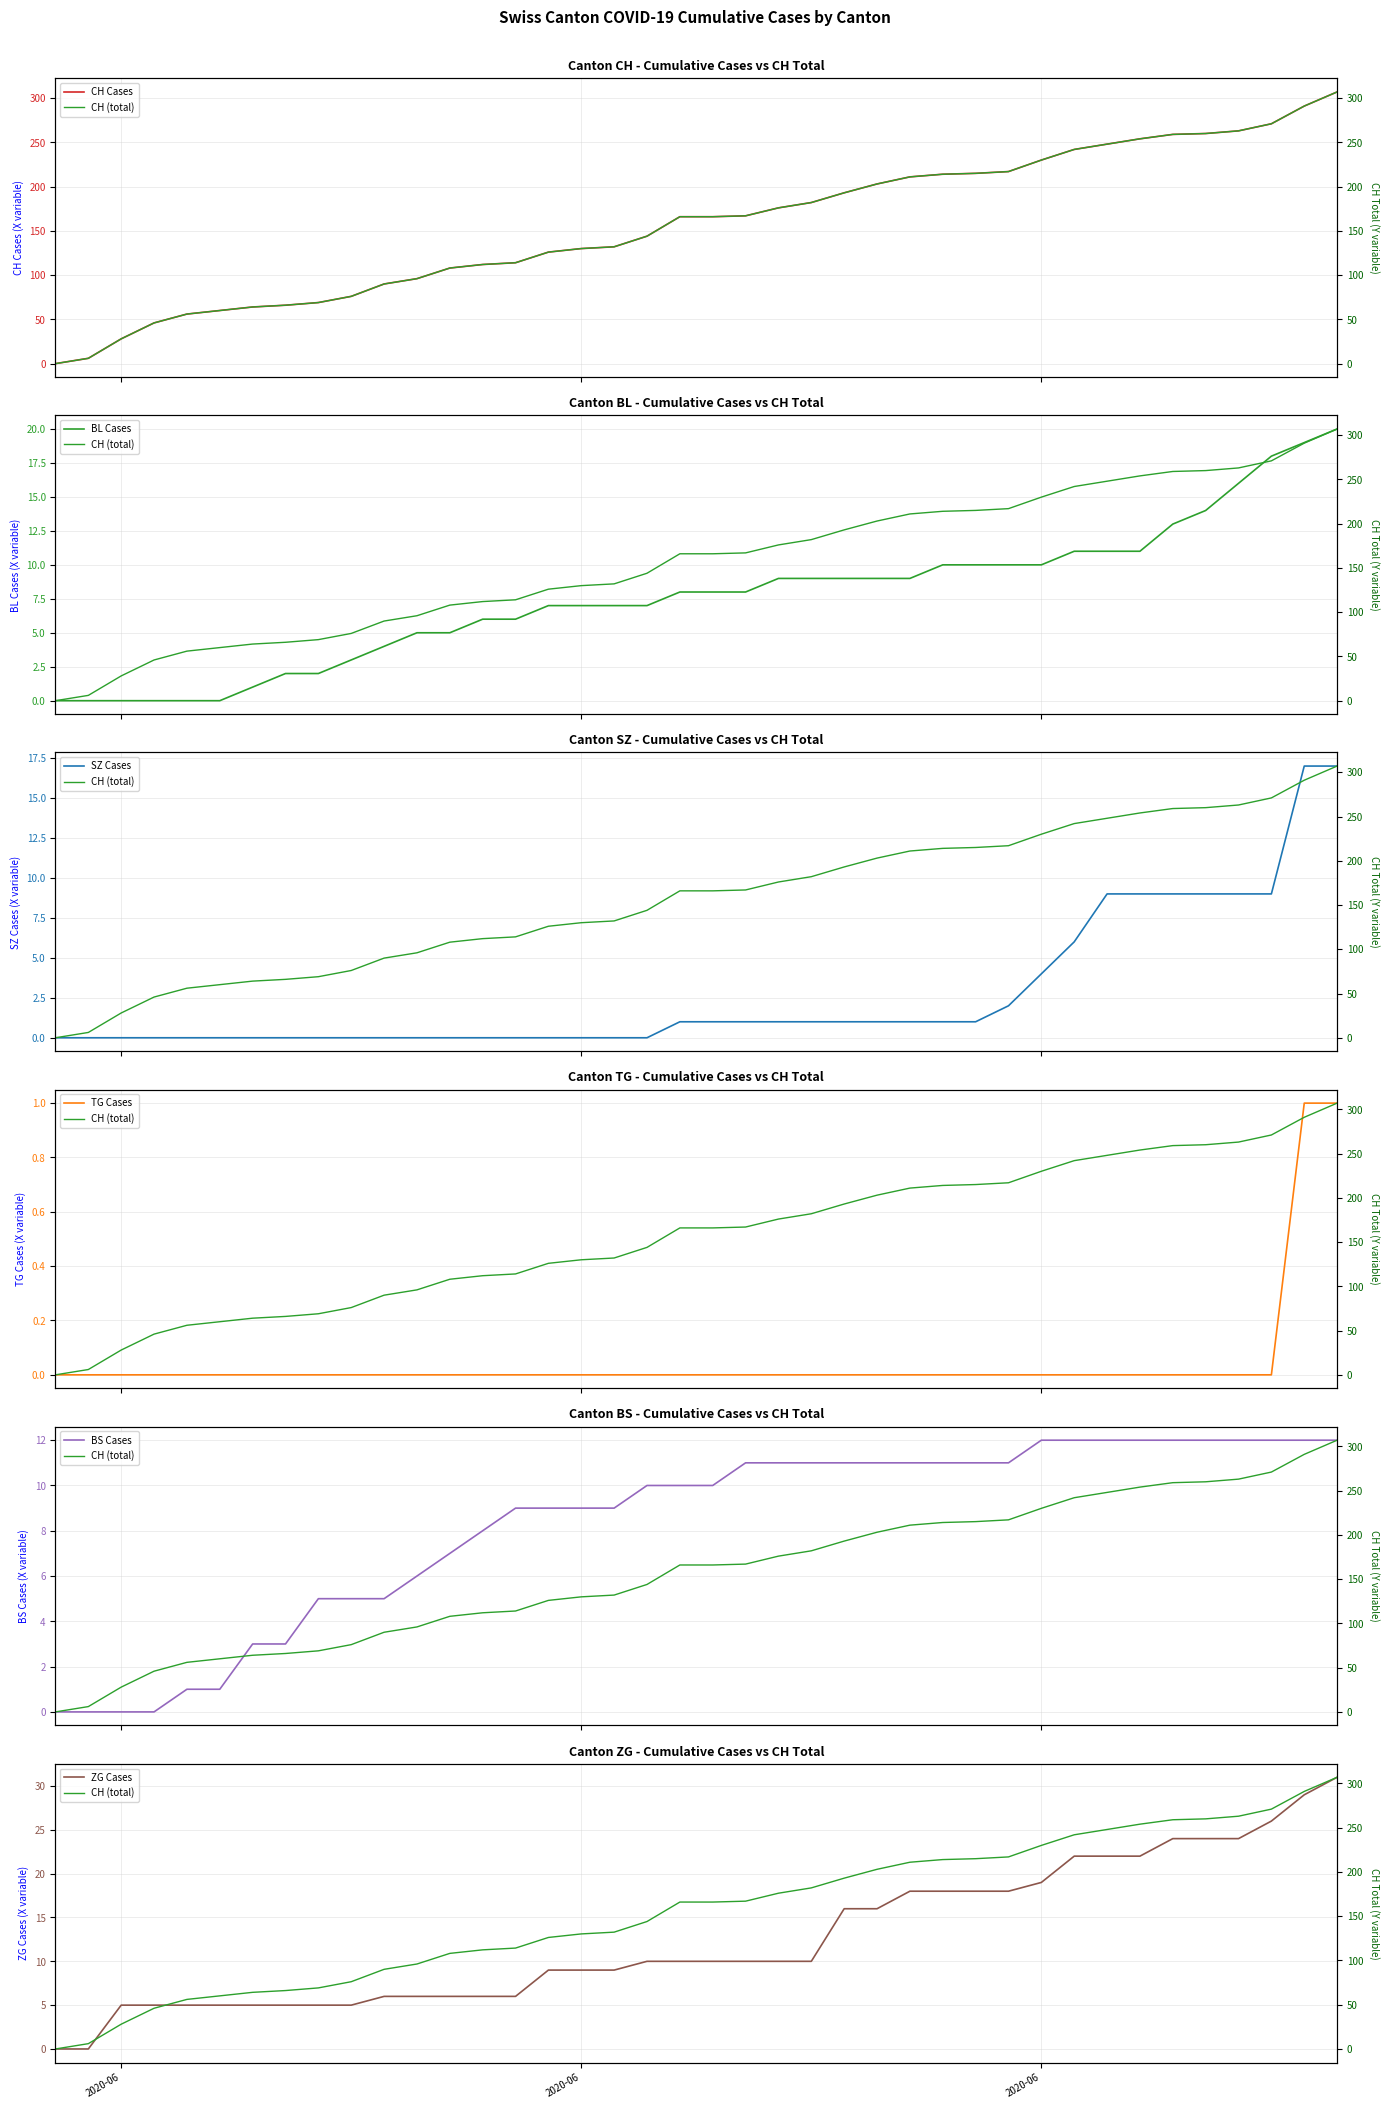

What position from the right is 2020-06-29?

11